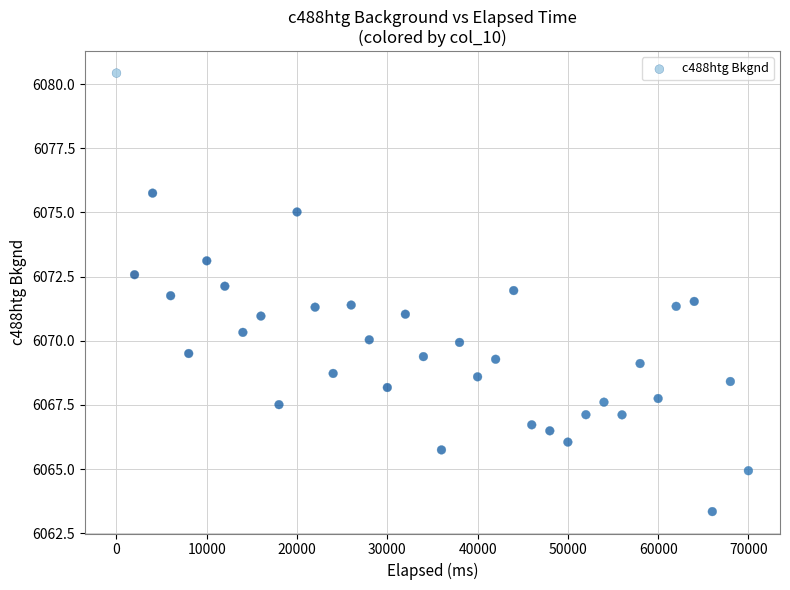

What is the range of X values (max minus min)?

69999.0